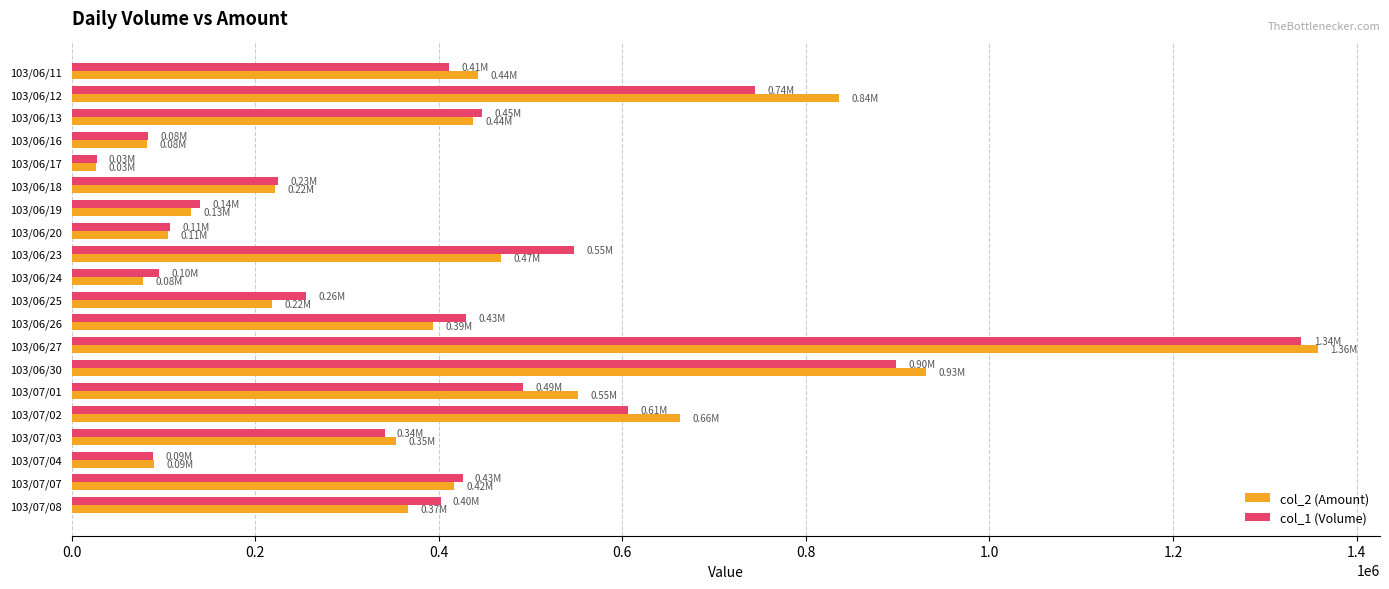

Which series has the largest range (max minus min)?

col_2 (Amount)